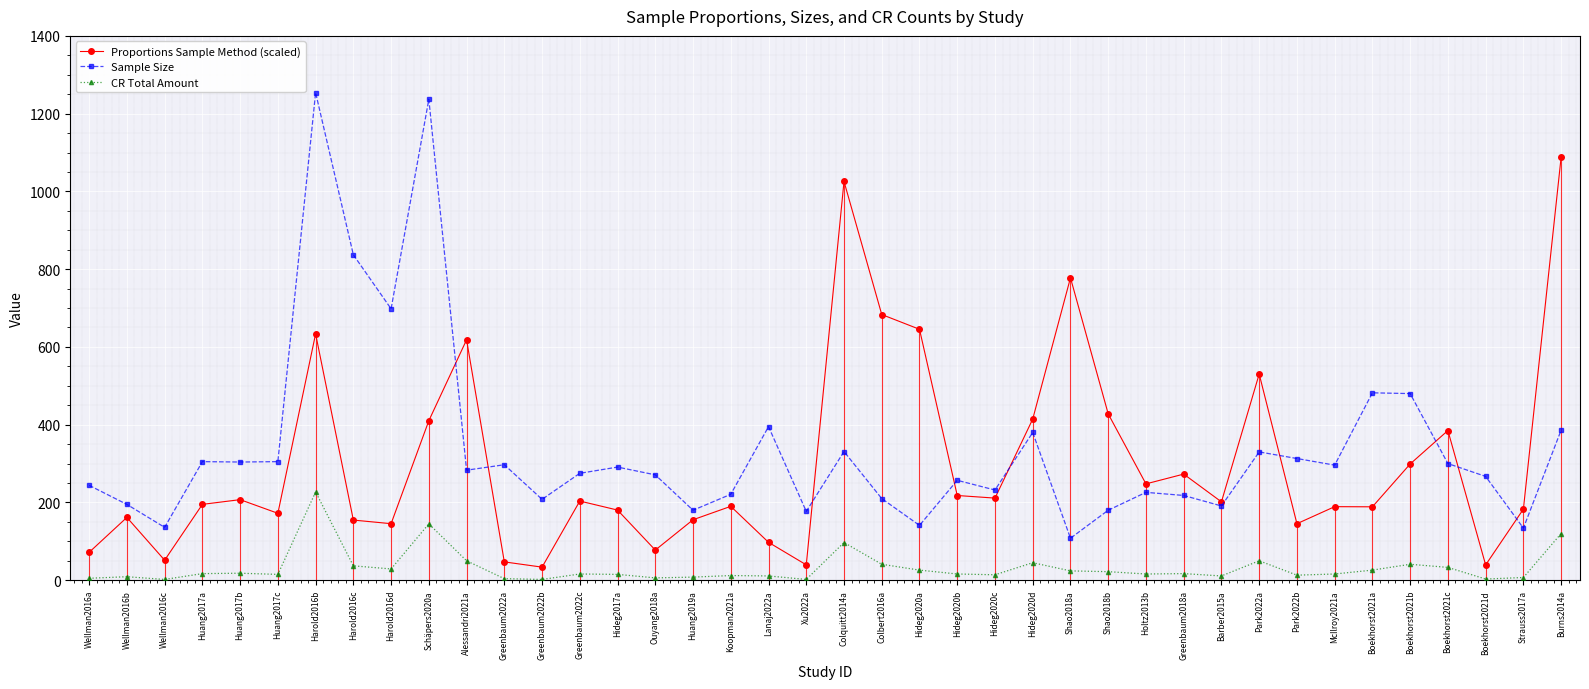

How many series are shown in this chart?

3